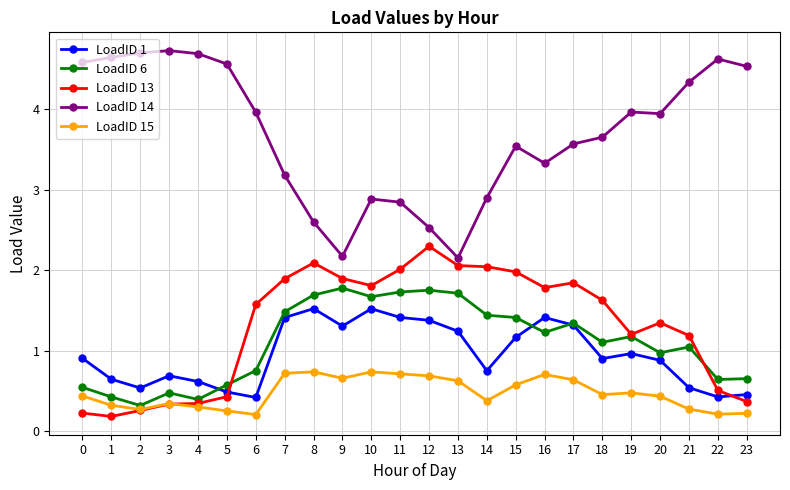

True or false: LoadID 14 has a value of 1.6 at 16.

False